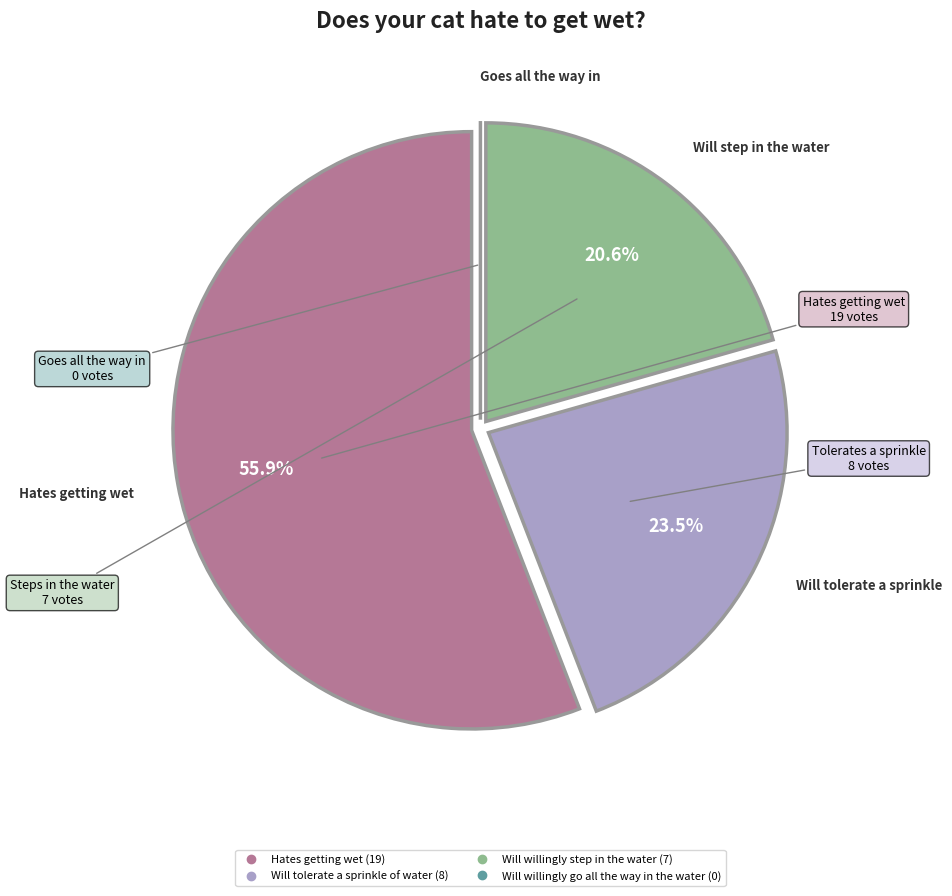

Which slice is the largest?

Hates getting wet